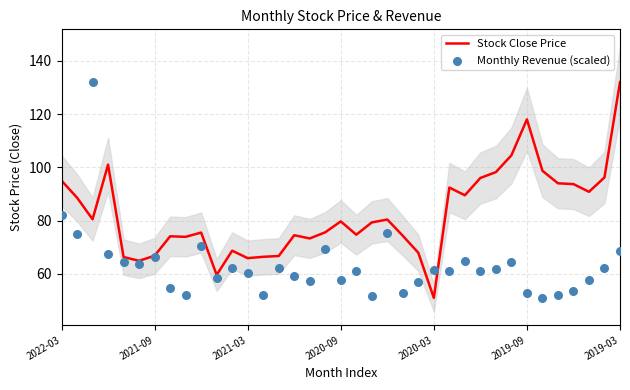

At which label does Stock Close Price reach its minimum?

2020-03